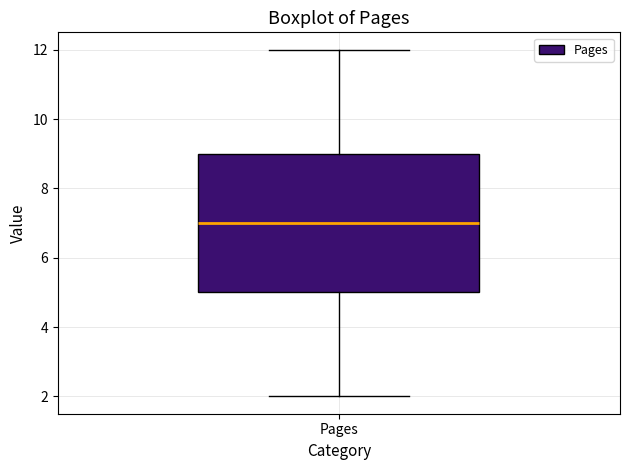

Transcribe this box plot: give where the median line is, the range the box spans, and where the two whiskers end, as read against the y-axis. The values are not printed on the chart, so give them approximately, as read against the axis.

median 7, box 5 to 9, whiskers 2 to 12